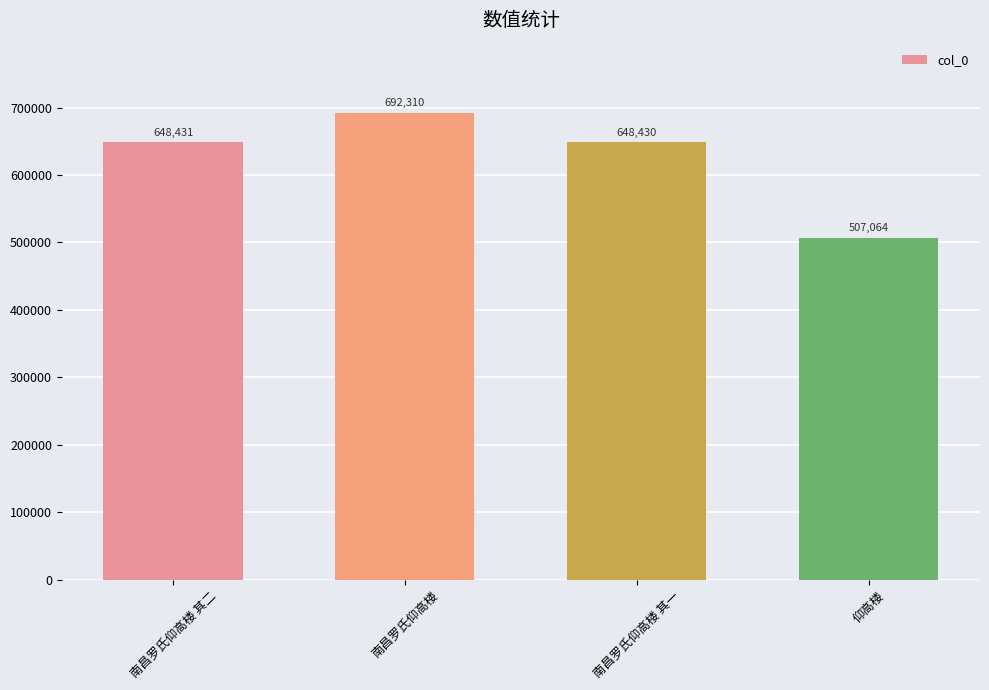

Count the number of data series in this chart.

1